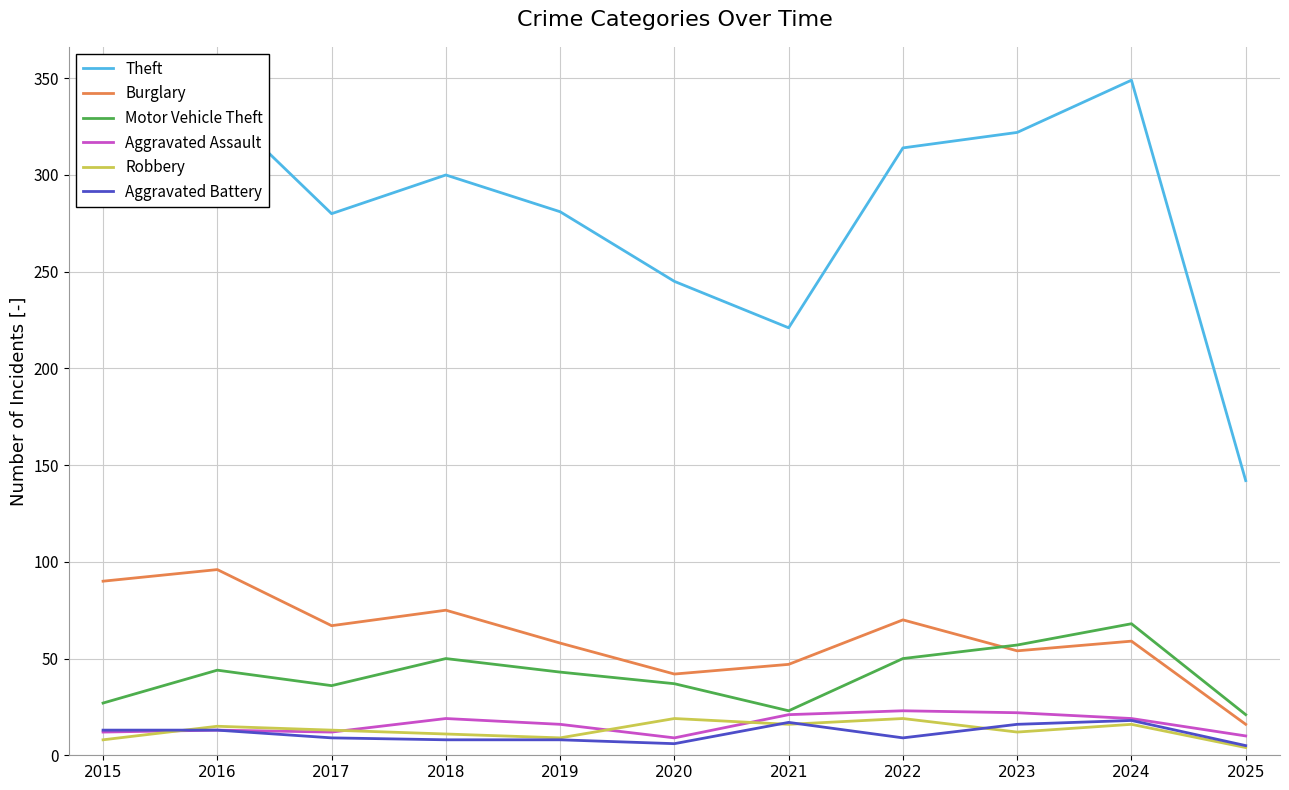

What is the highest value of the Motor Vehicle Theft series?

68